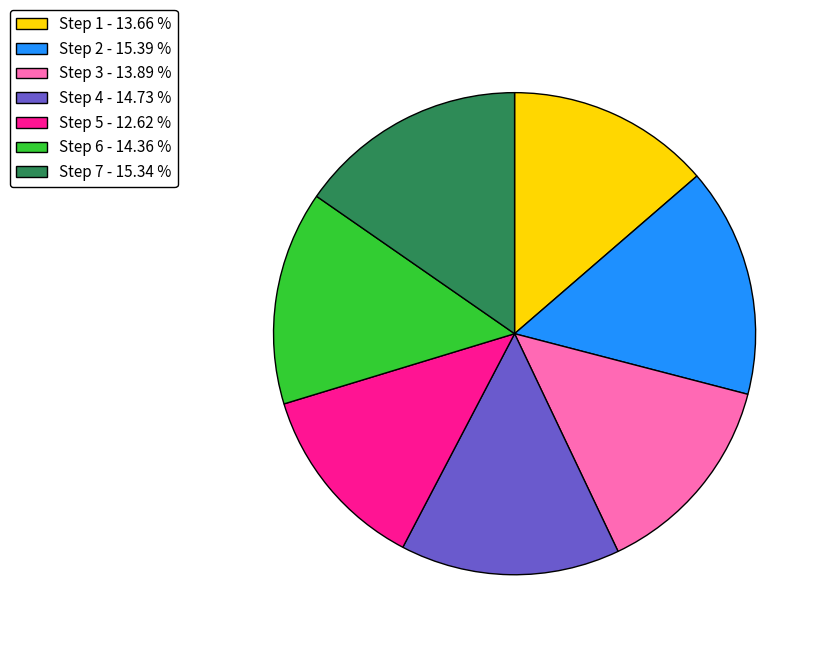

Which slice is the smallest?

Step 5 - 12.62 %